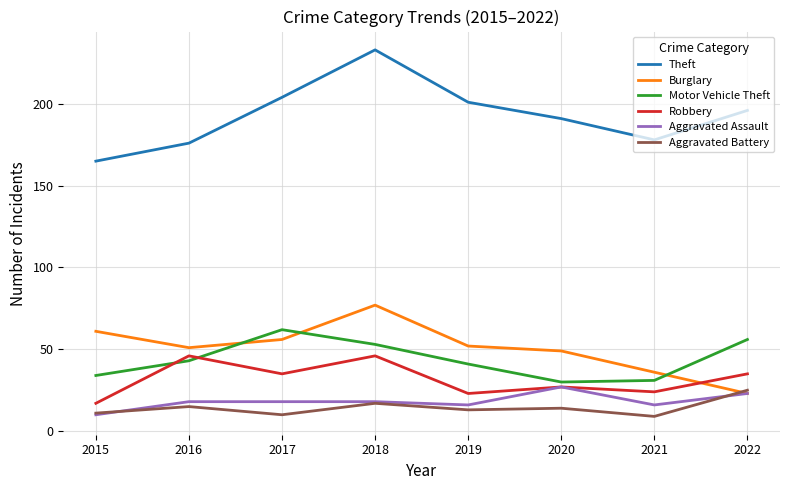

How many series are shown in this chart?

6